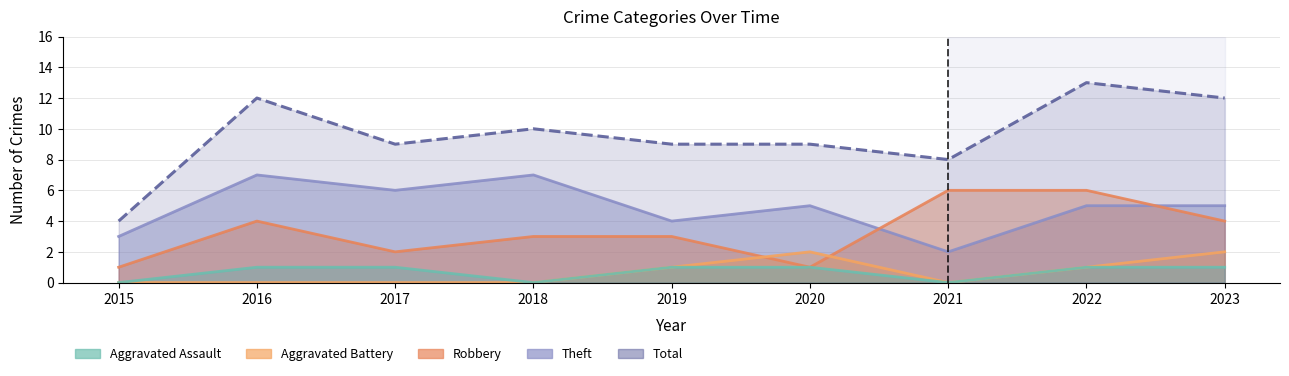

The Aggravated Battery series shows 0 at 2017. True or false?

True